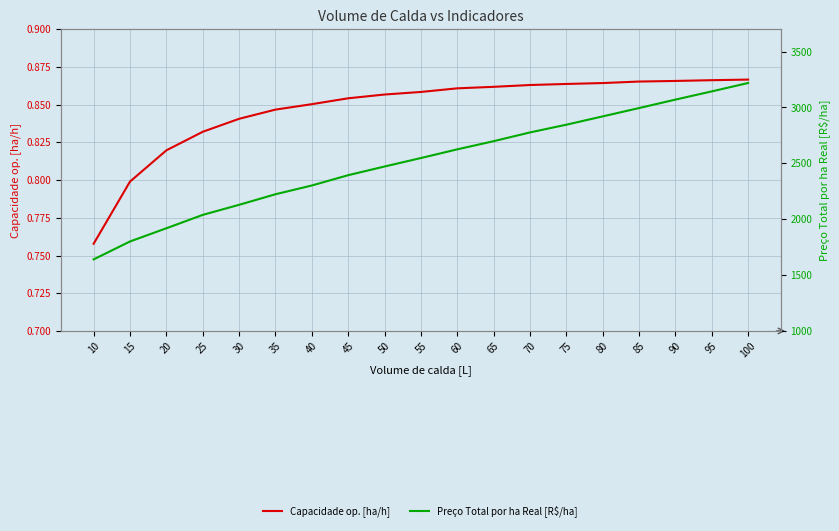

List the series in order of their overall mean, highest first.

Preço Total por ha Real [R$/ha], Capacidade op. [ha/h]